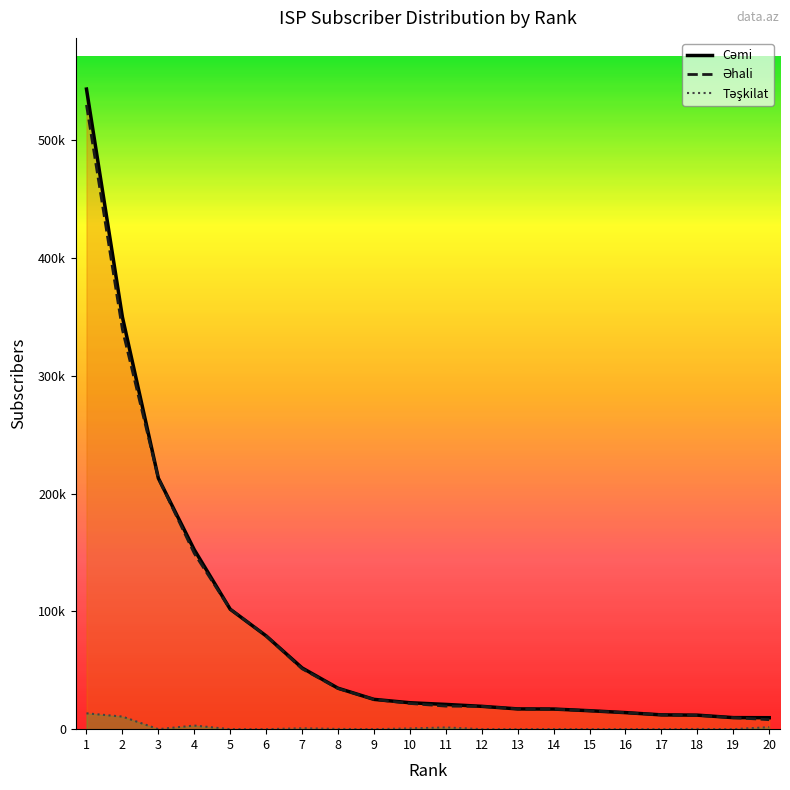

Where is Cəmi nearest to the value 276471?

3